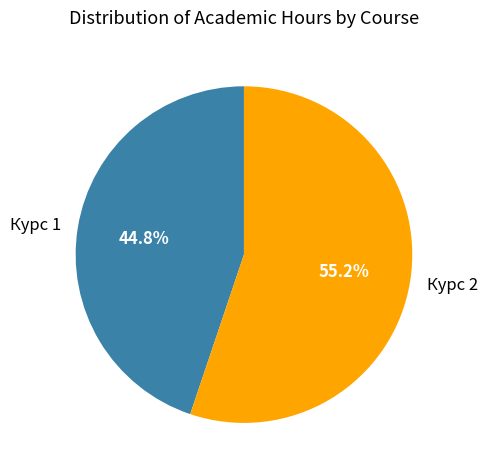

Does any single category account for the majority?

Yes